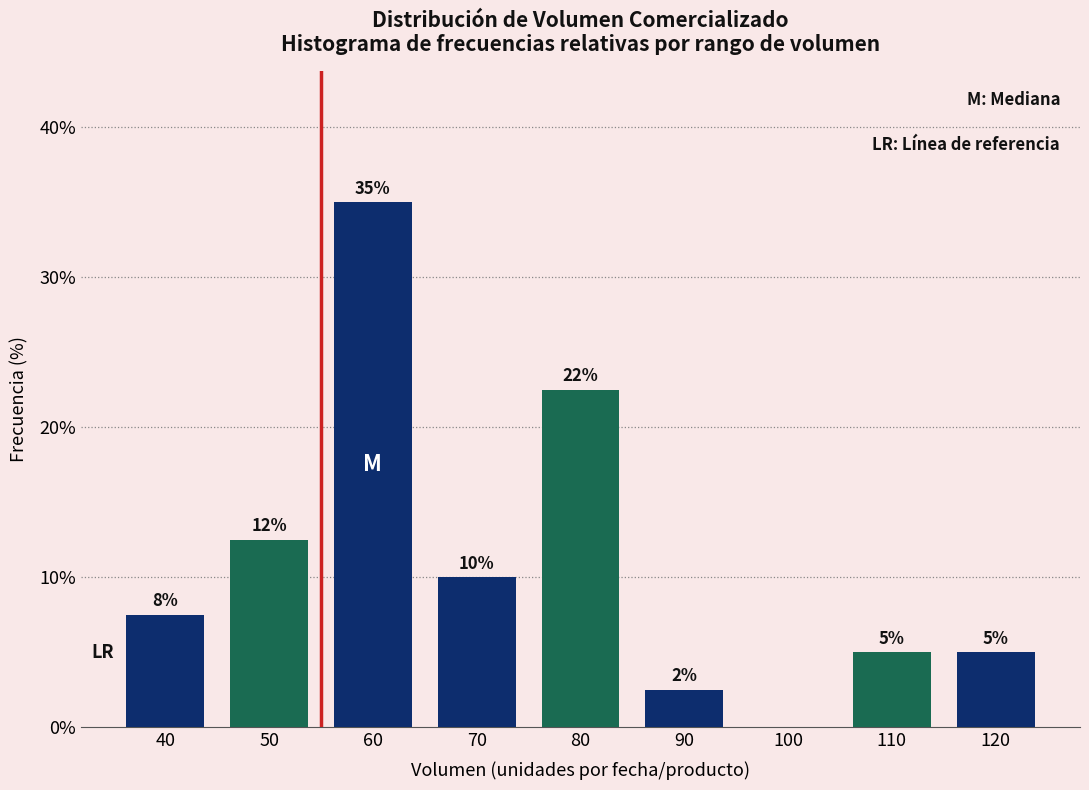

What is the sum of the values at 110 and 120?

10.0